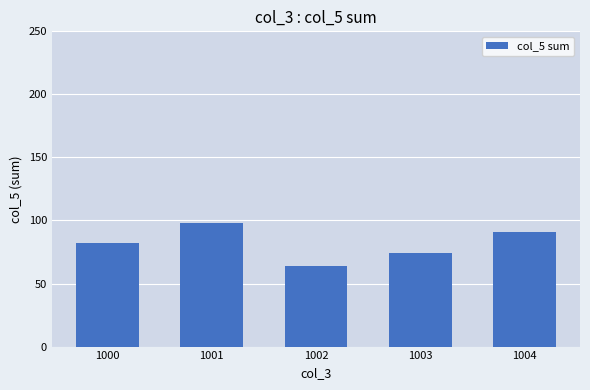

Count the number of data series in this chart.

1